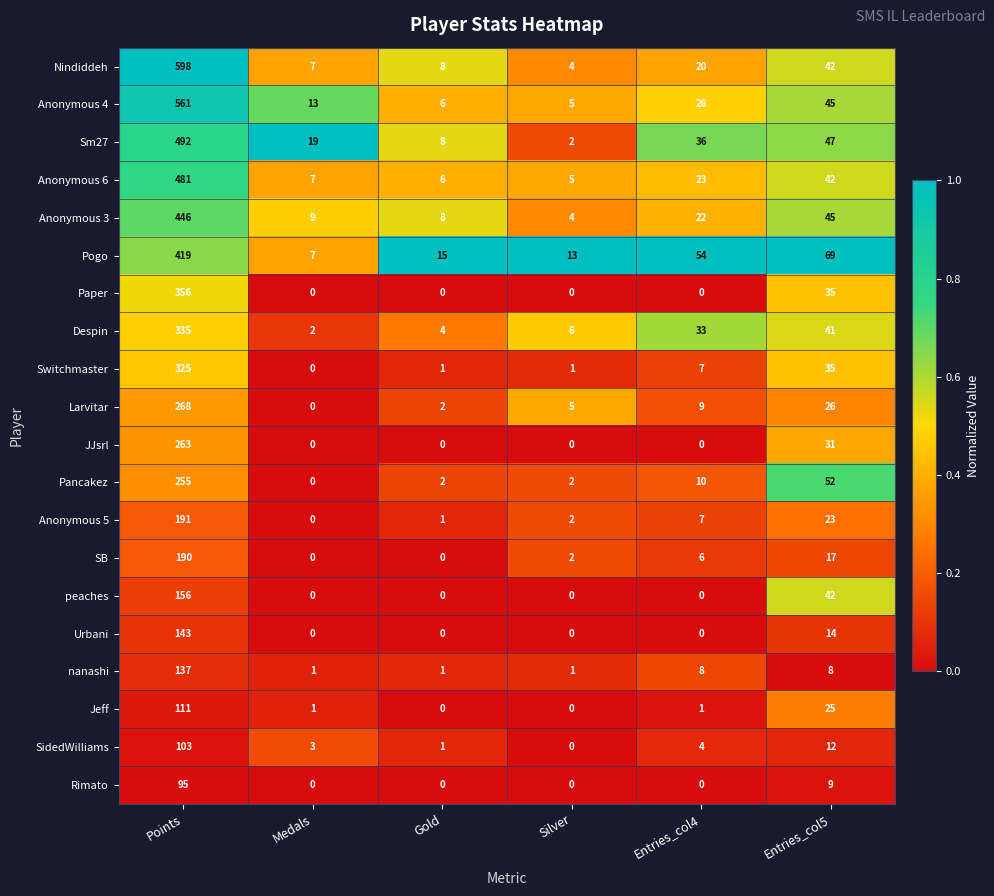

How many data points does each series have?

6